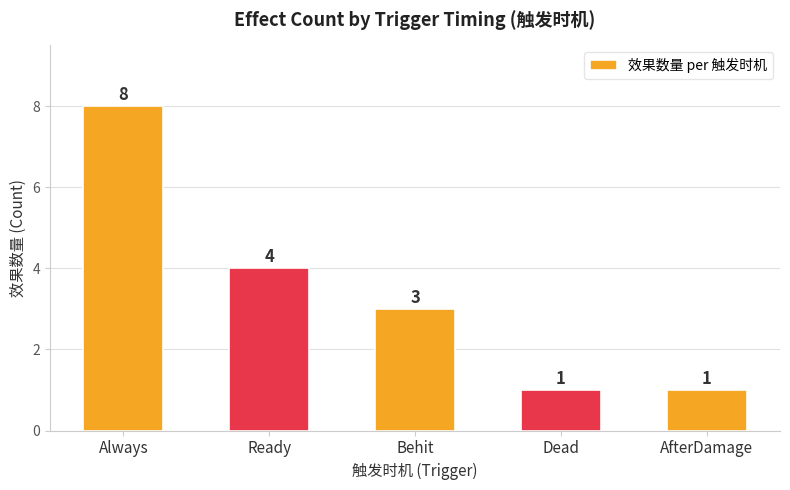

The chart shows a value of 3 at Behit. True or false?

True